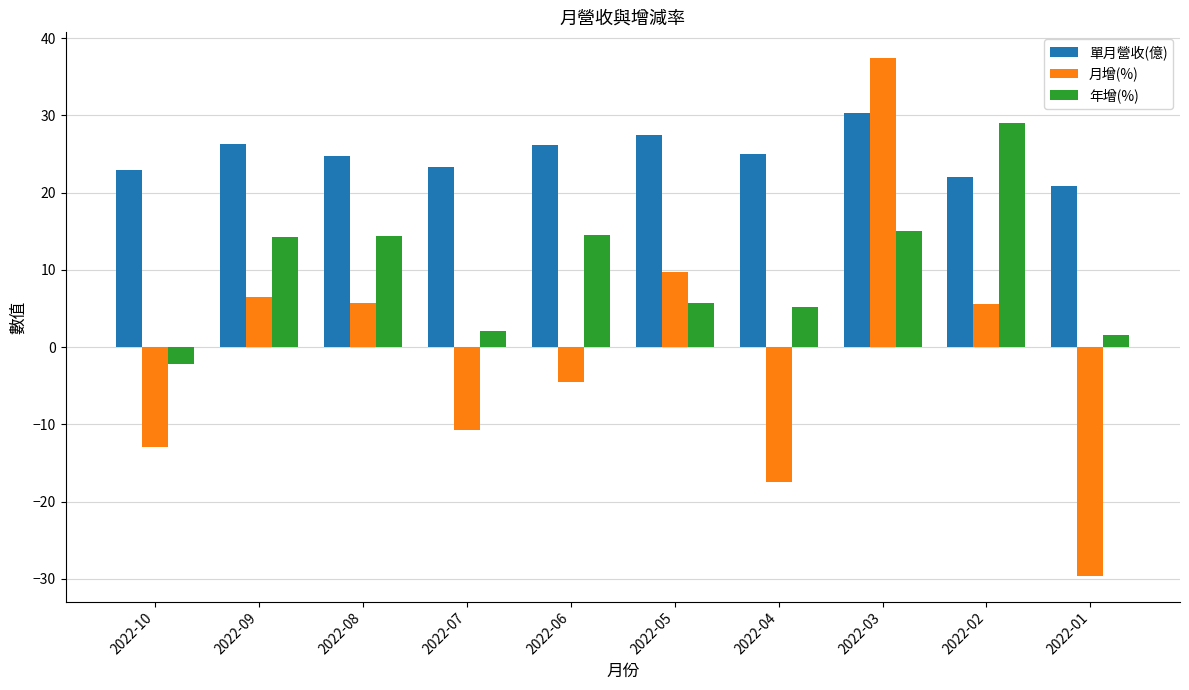

True or false: 年增(%) has a value of 3.3 at 2022-05.

False